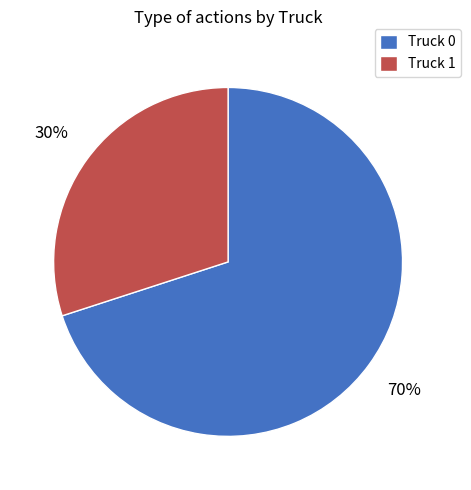

What is the ratio of the value at Truck 0 to the value at Truck 1?

2.3